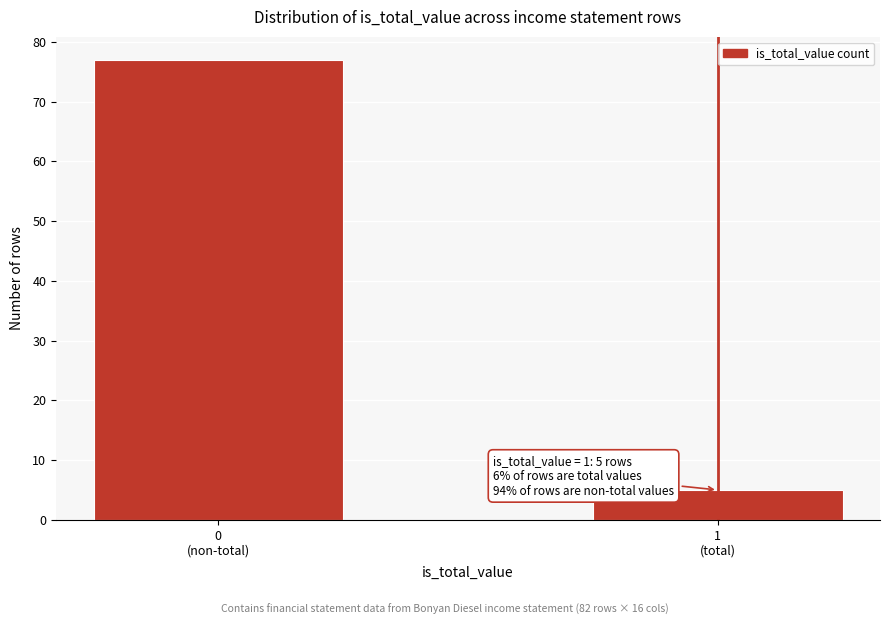

Reading left to right, what are all the values shown in this chart?

77	5